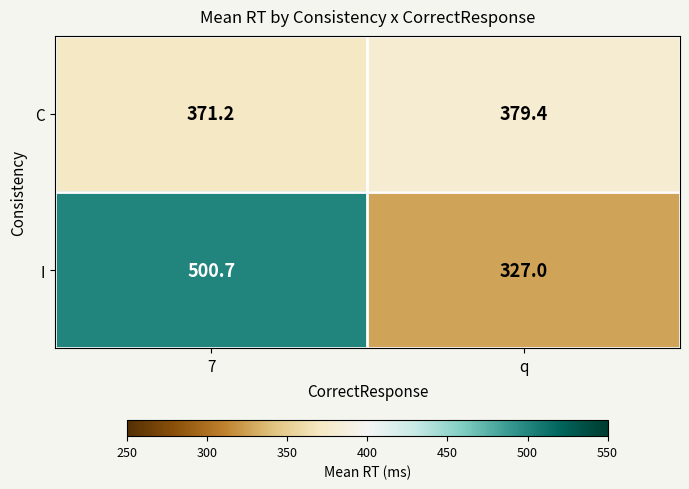

What is the minimum value for I?

327.0